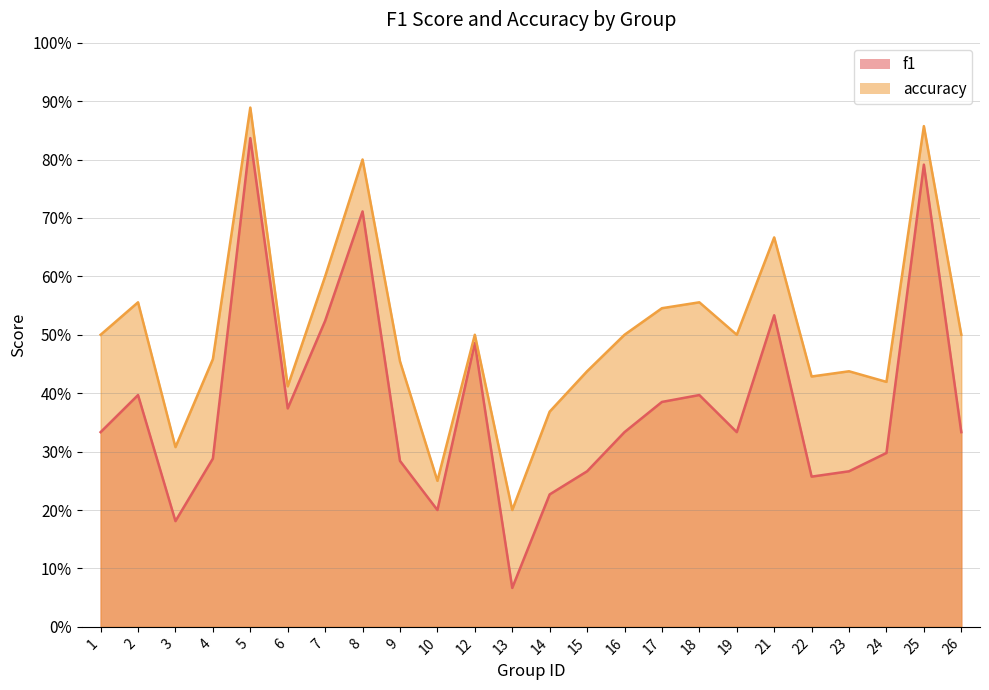

Is it true that f1 equals 0.4 at 2?

True